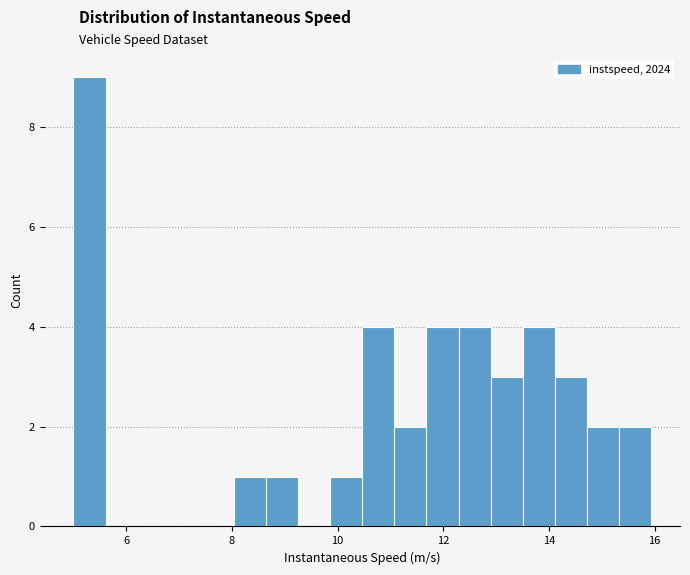

Read against the x-axis, roughly where is the centre of the tallest bar?

5.4